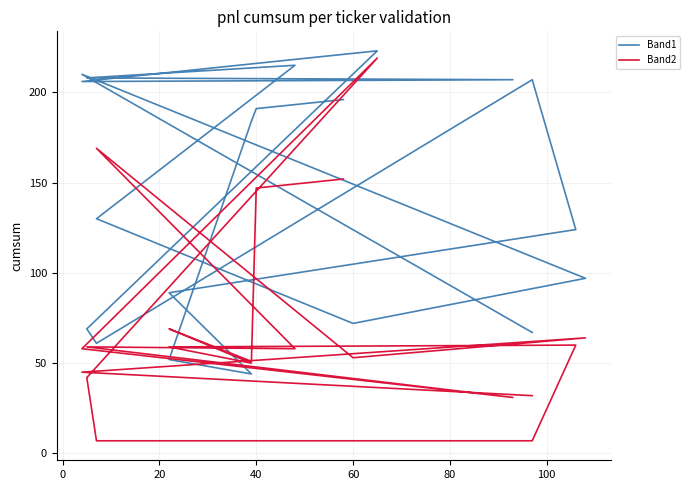

True or false: Band2 has a value of 72 at 60.

False